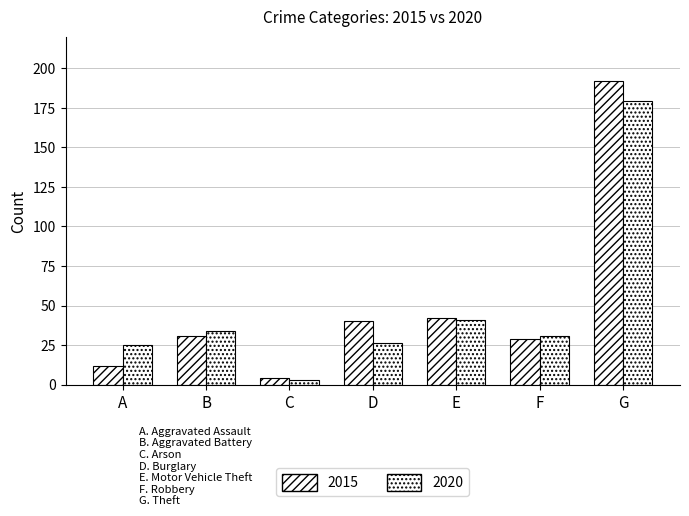

How many groups of bars are there?

7